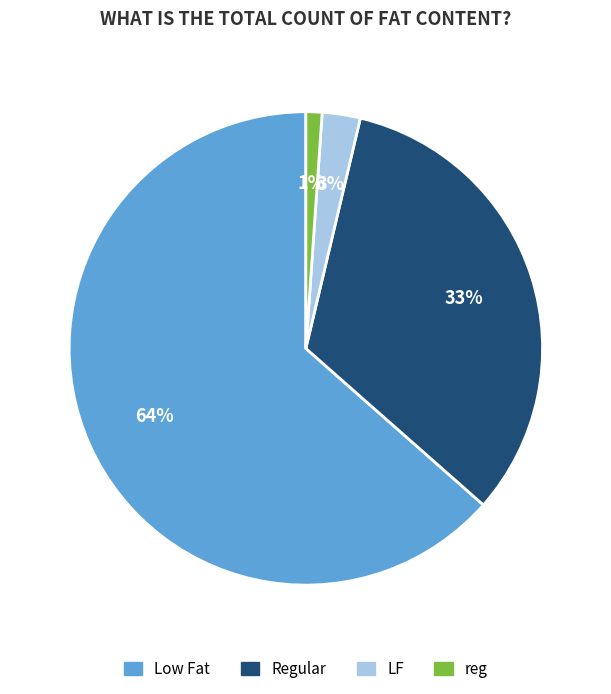

To the nearest percent, what is the combined percentage of Low Fat and LF?

66%